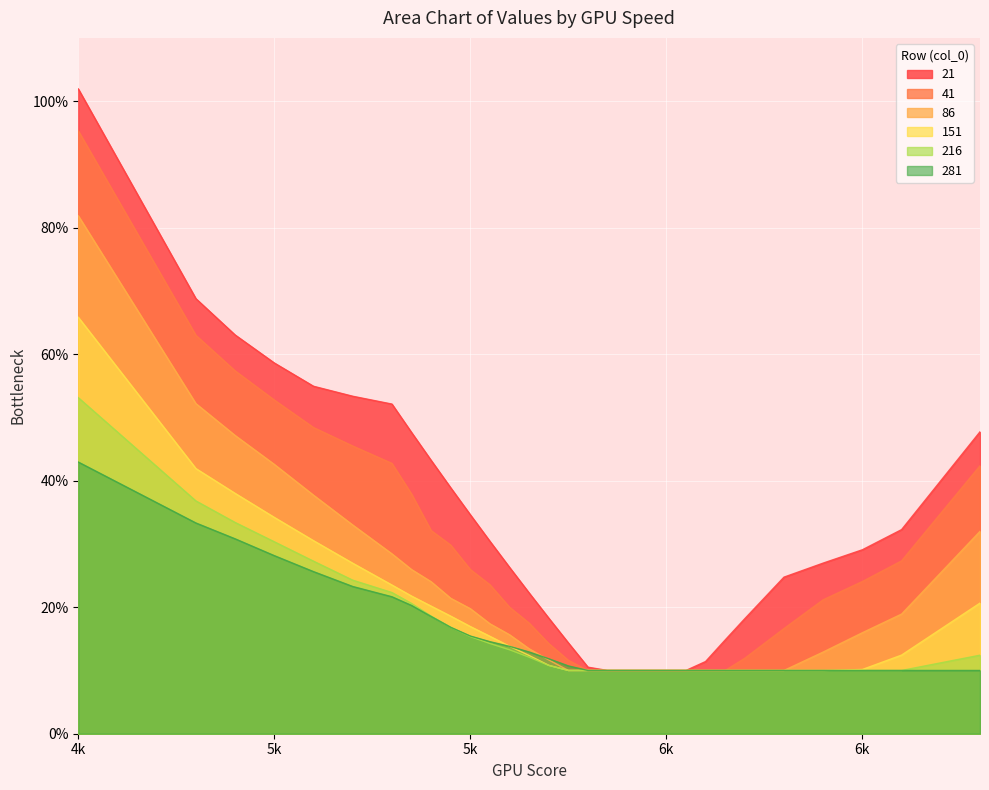

List the series in order of their peak value, highest first.

21, 41, 86, 151, 216, 281